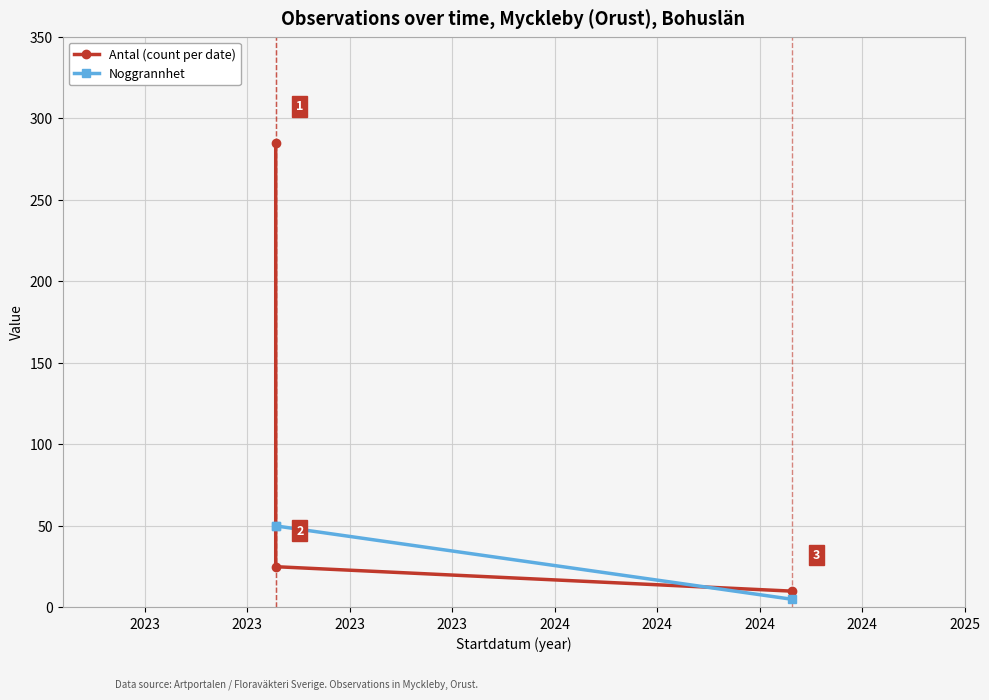

List the series in order of their overall mean, lowest first.

Noggrannhet, Antal (count per date)